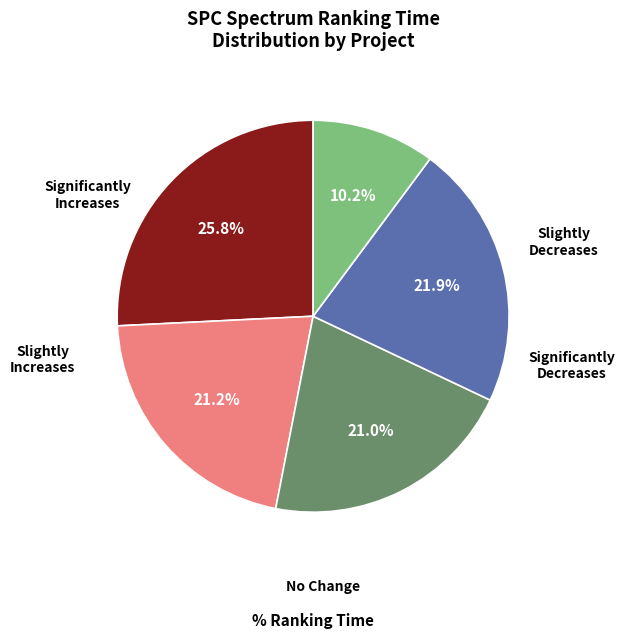

Does any single category account for the majority?

No